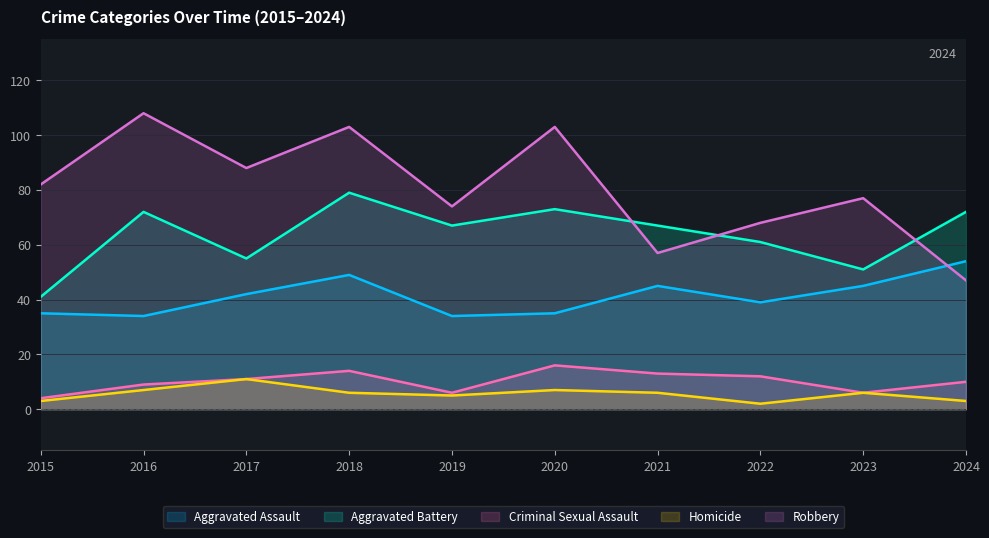

True or false: Homicide has a value of 3 at 2015.

True